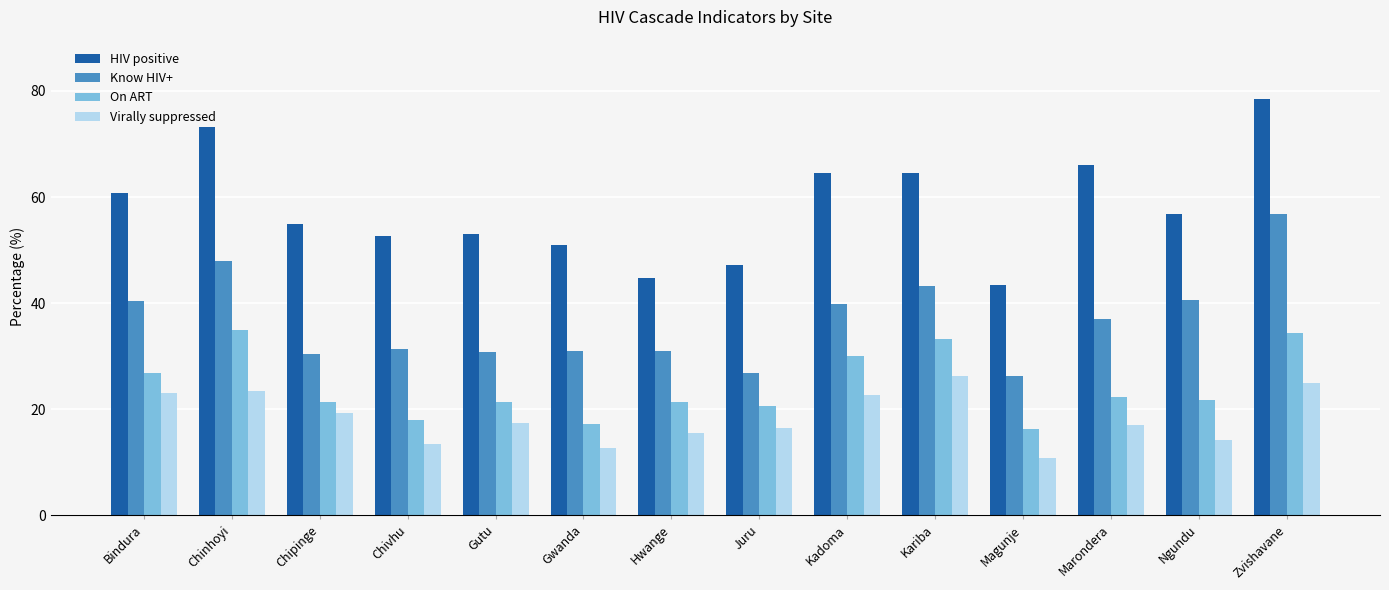

What is the spread (max minus min) of values at Chivhu?

39.2